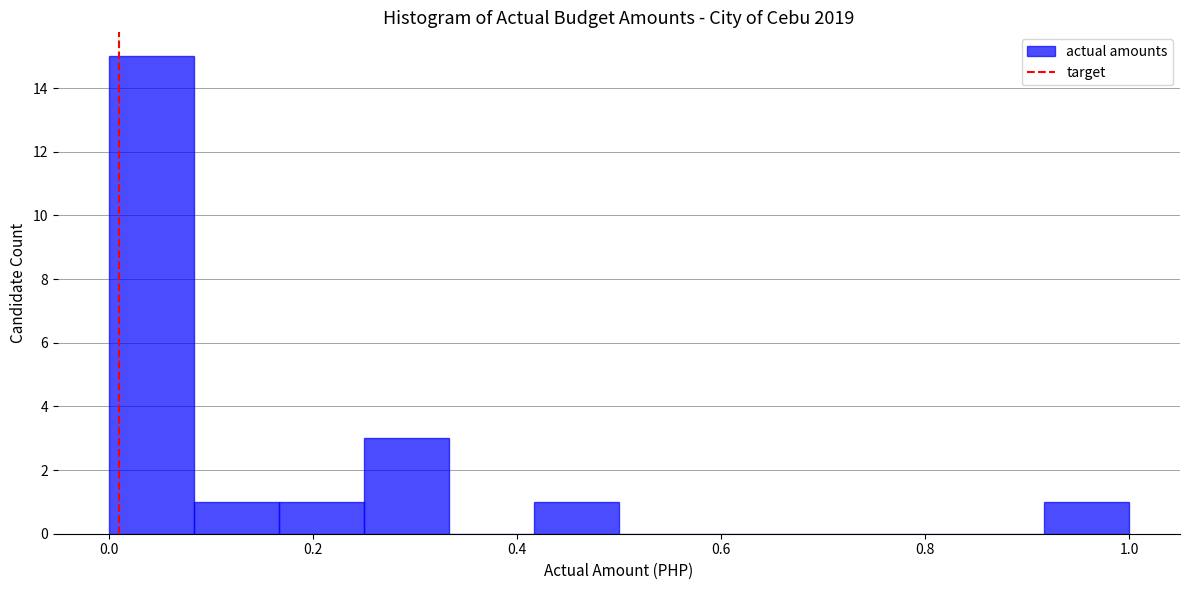

How tall is the bar that spans 0.16 to 0.26 on the x-axis? Neither the bar edges nor the heights are printed on the chart, so give them approximately, as read against the axes.

1